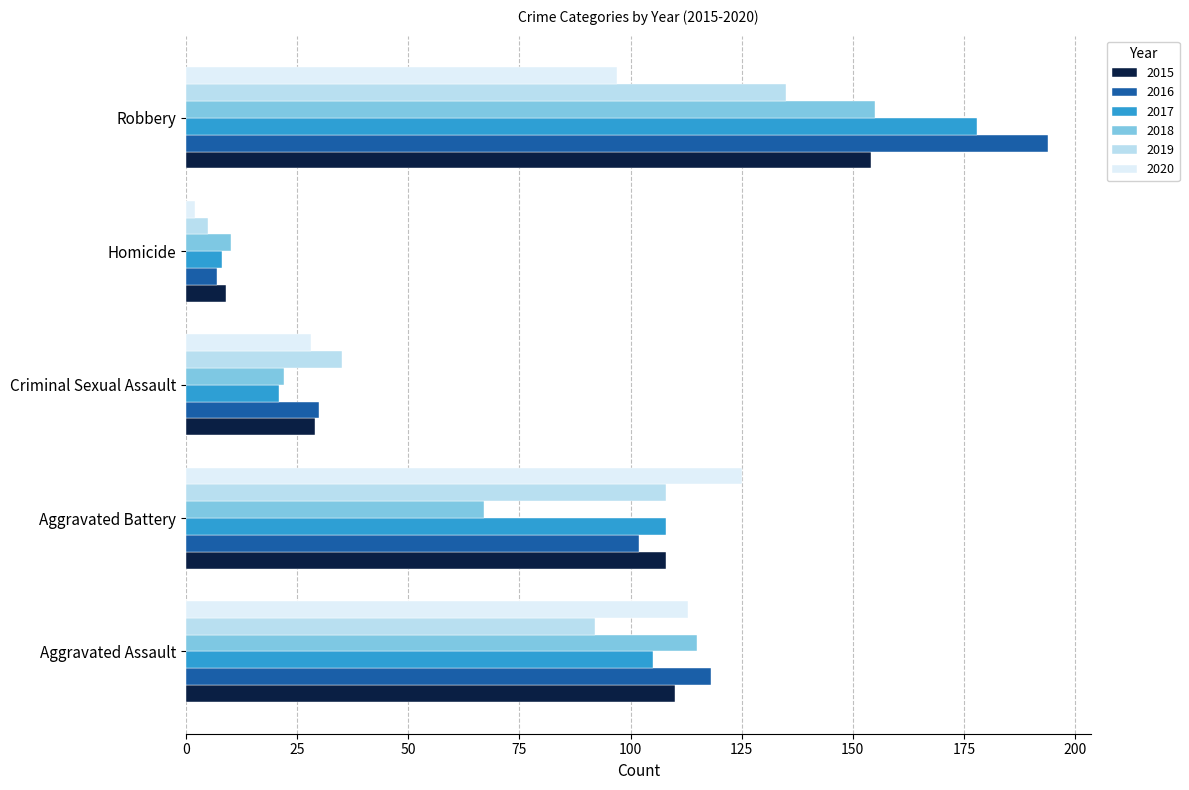

The 2016 series shows 88 at Robbery. True or false?

False